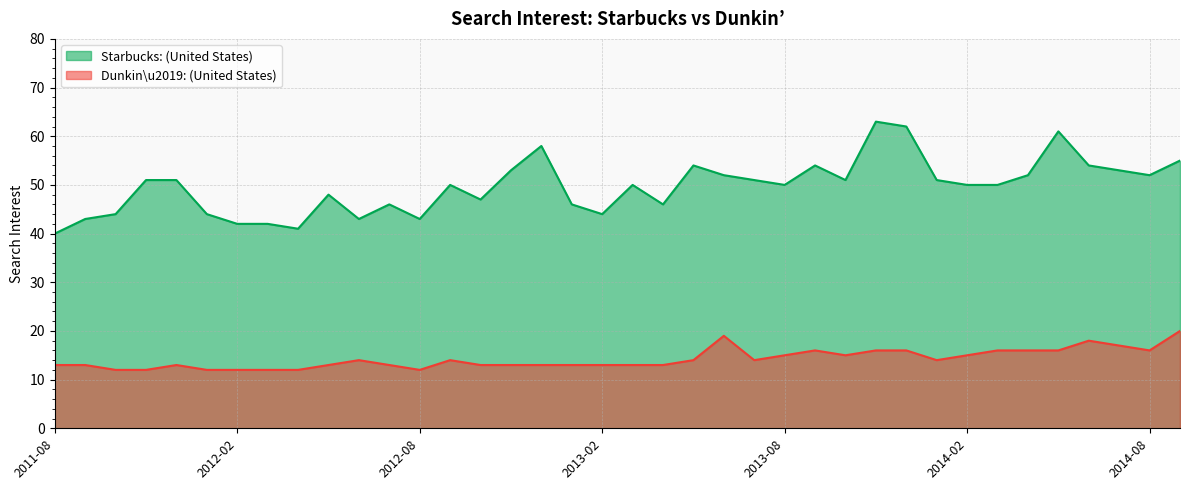

At which label is Dunkin\u2019: (United States) closest to 16?

2013-09